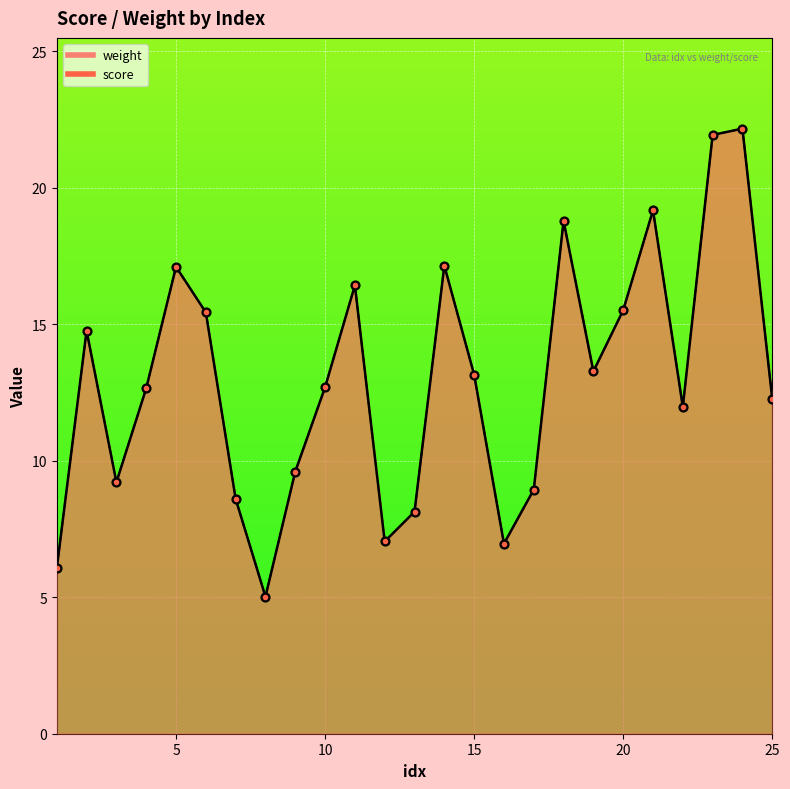

Is the value of weight at 14 greater than the value of score at 4?

Yes